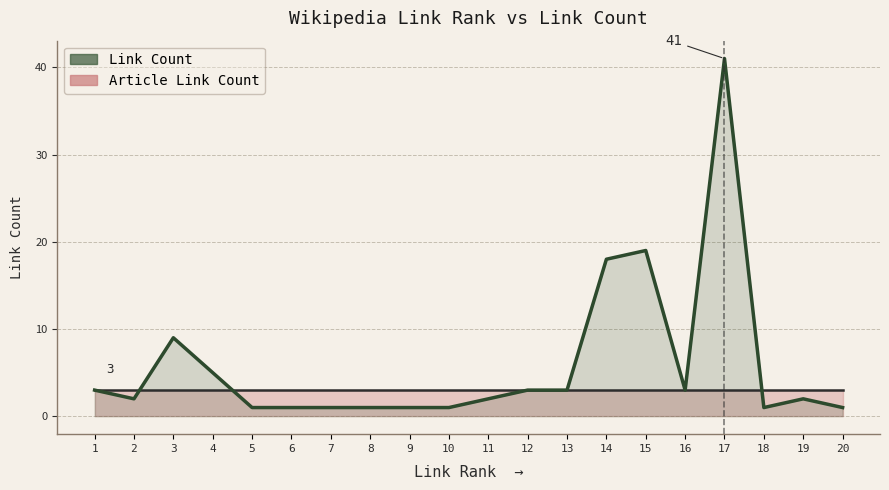

List the labels in order of Link Count value, smallest first.

5, 6, 7, 8, 9, 10, 18, 20, 2, 11, 19, 1, 12, 13, 16, 4, 3, 14, 15, 17